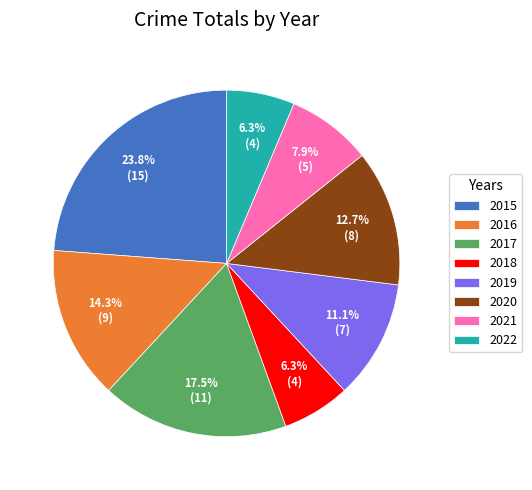

How many segments does this pie chart have?

8